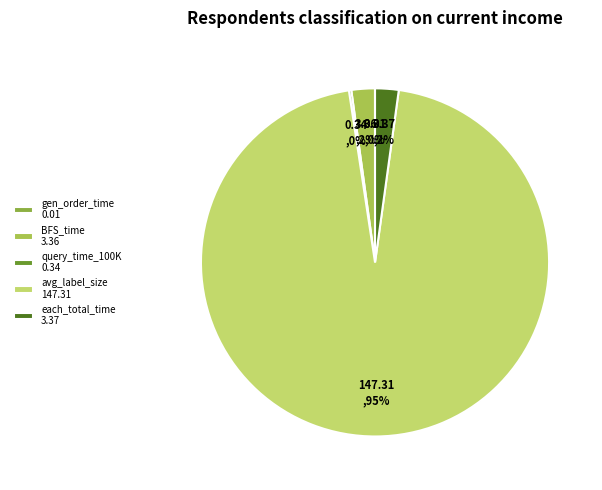

To the nearest percent, what is the difference between the largest and smallest slice percentages?

95%